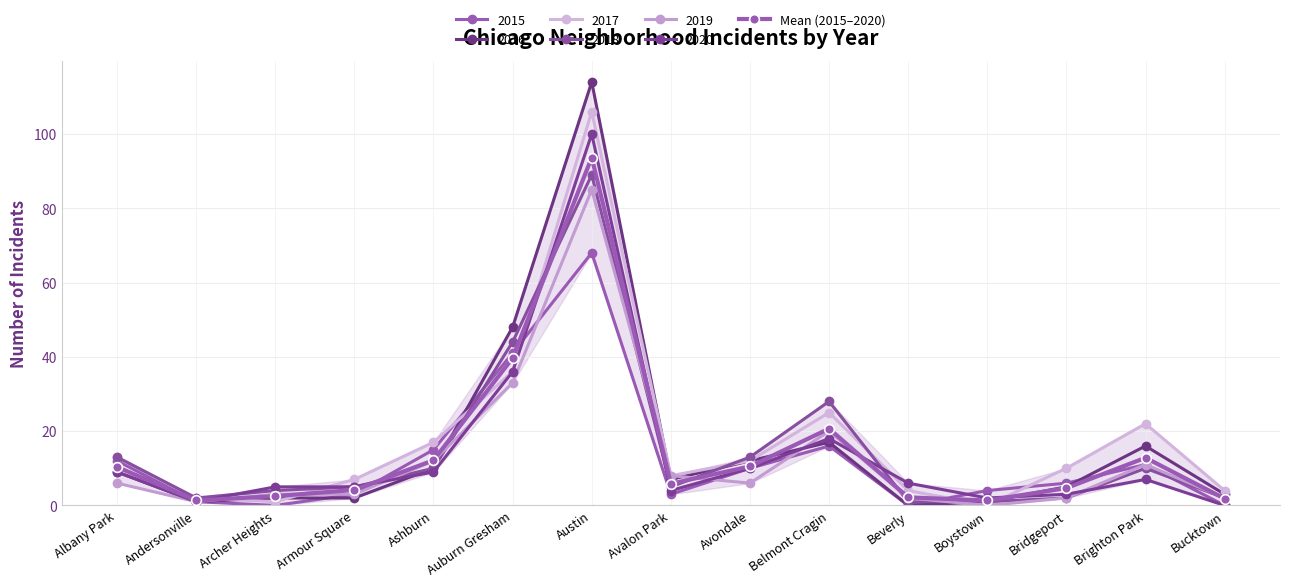

Rank the categories by value from highest to lowest.

Austin, Auburn Gresham, Belmont Cragin, Brighton Park, Ashburn, Avondale, Albany Park, Avalon Park, Bridgeport, Armour Square, Archer Heights, Beverly, Bucktown, Andersonville, Boystown